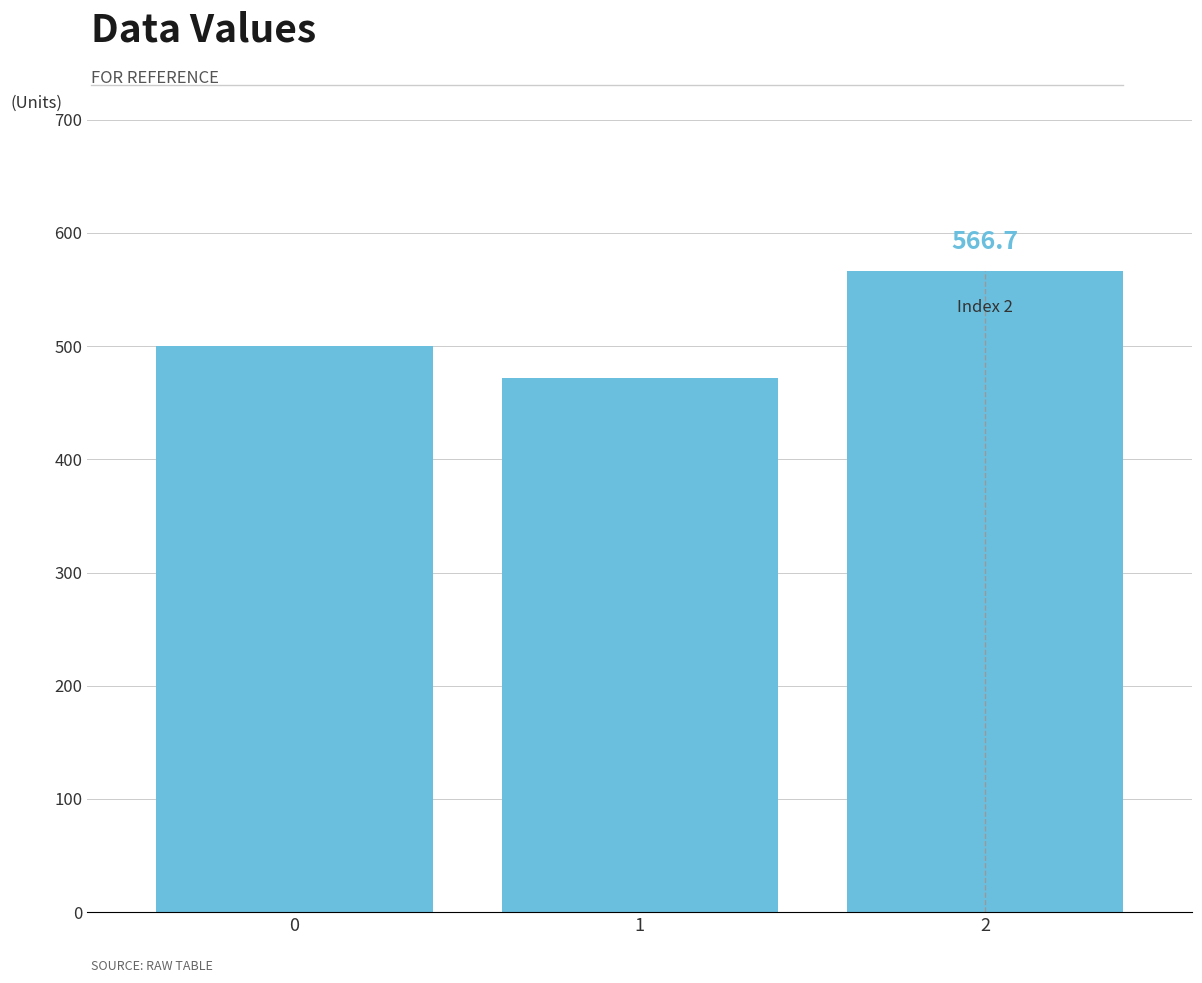

Count the number of categories in the chart.

3